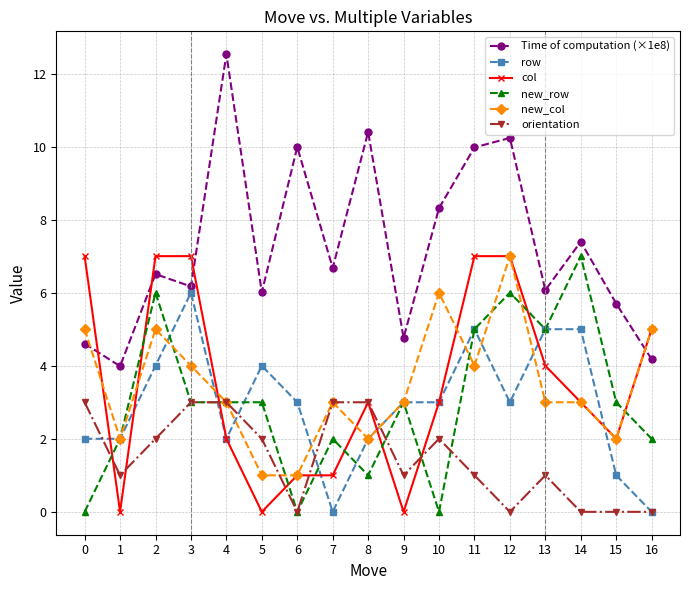

What is the maximum value for col?

7.0